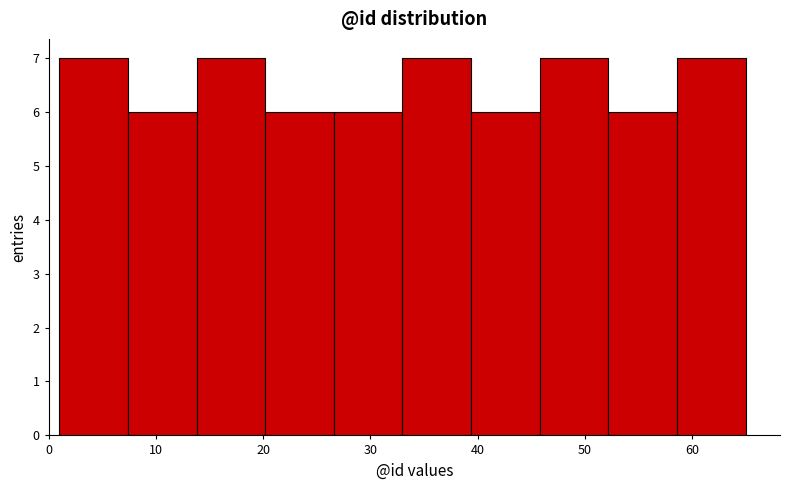

What is the height of the bar covering 7.4 to 13.8 on the x-axis? Neither the bar edges nor the heights are printed on the chart, so give them approximately, as read against the axes.

6